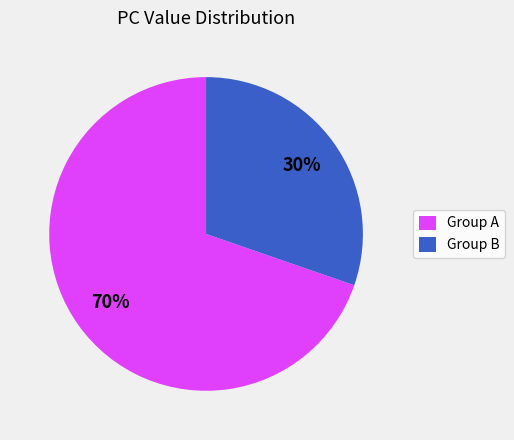

True or false: Group A accounts for 70% of the total.

True